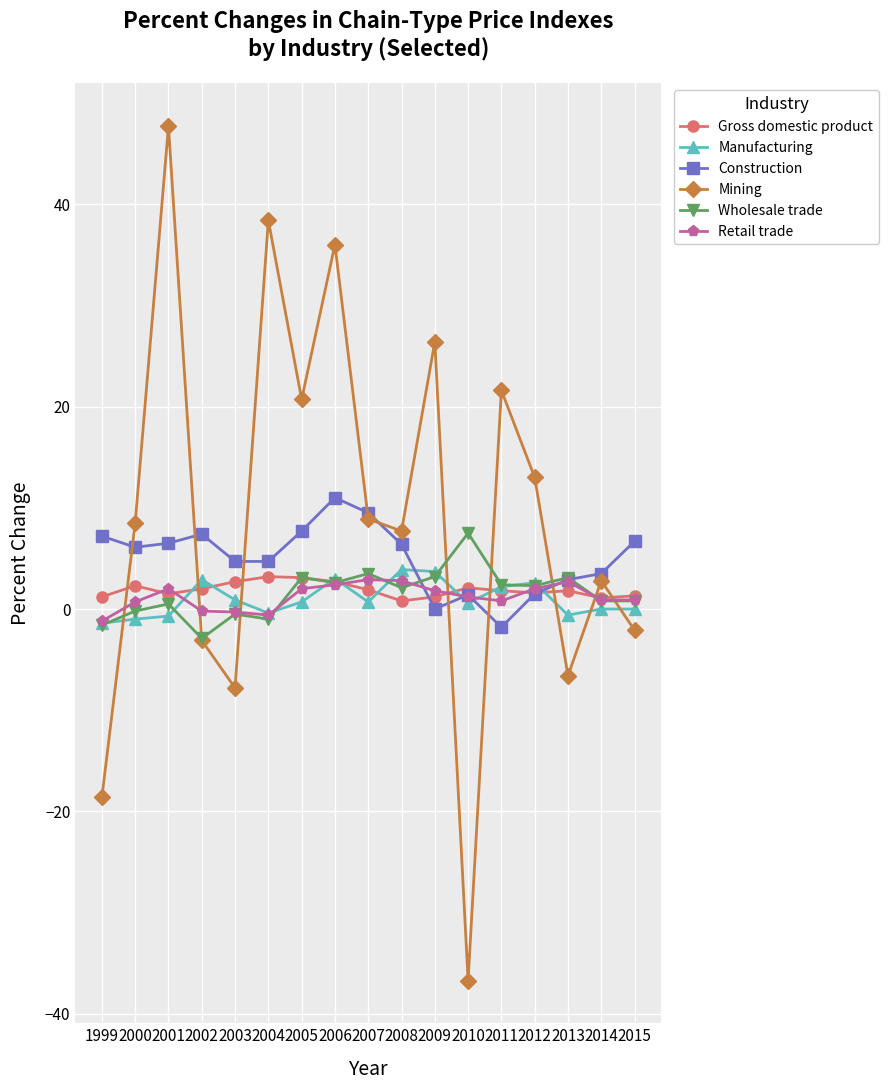

How many series are shown in this chart?

6